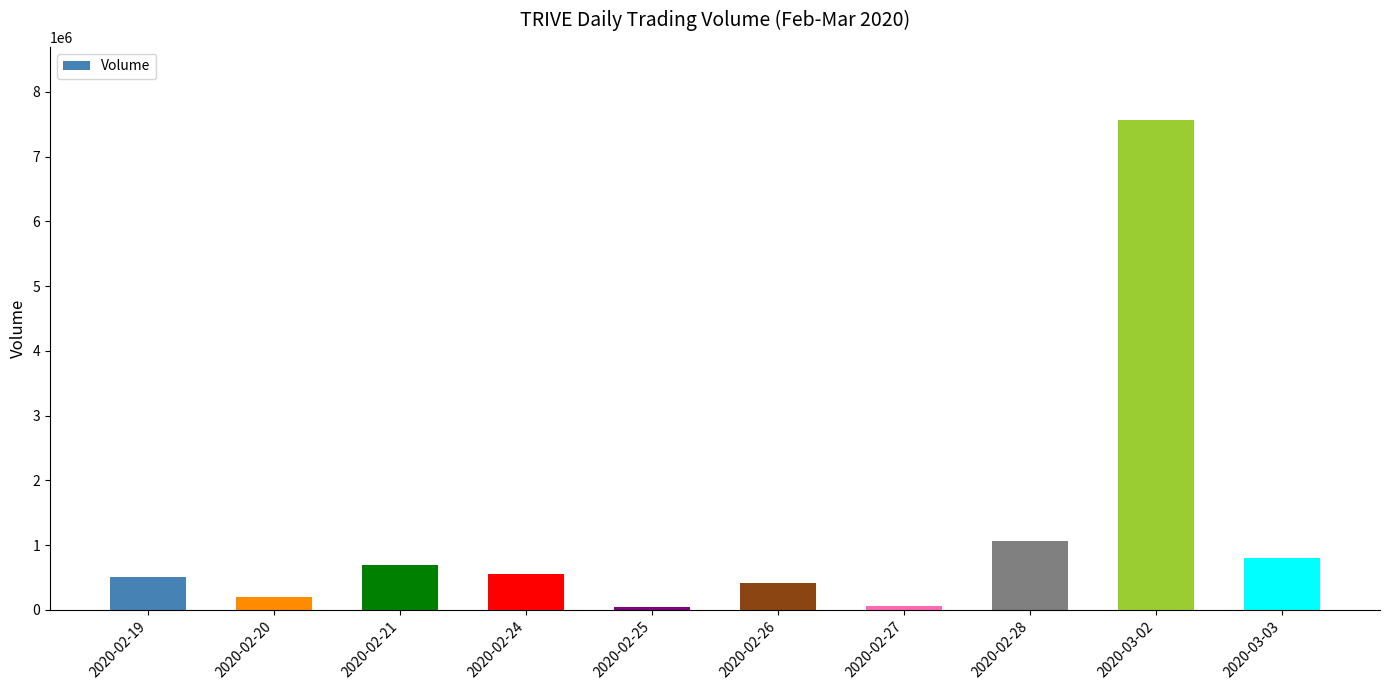

Which category has the highest value across all series?

2020-03-02